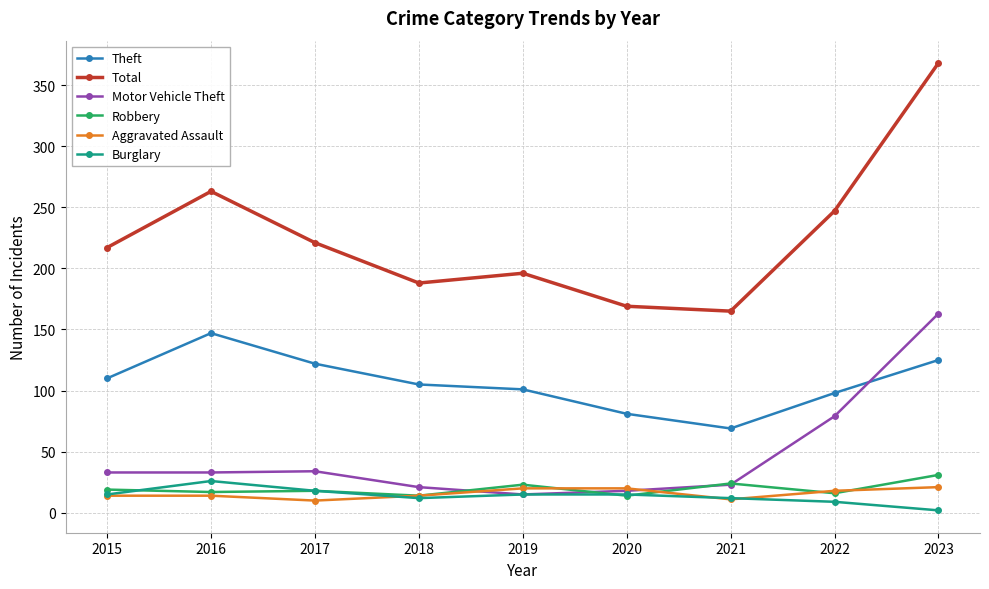

Does the chart have visible grid lines?

Yes